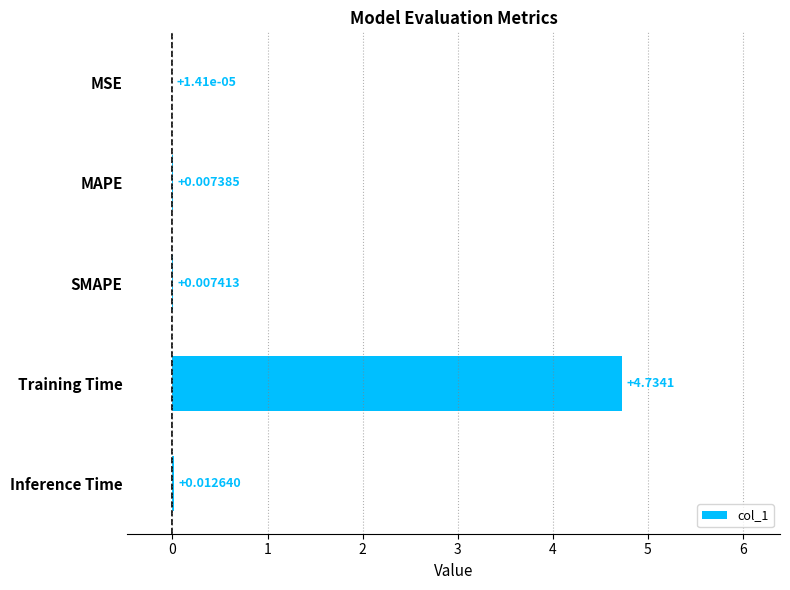

Which has a higher value, MAPE or Training Time?

Training Time